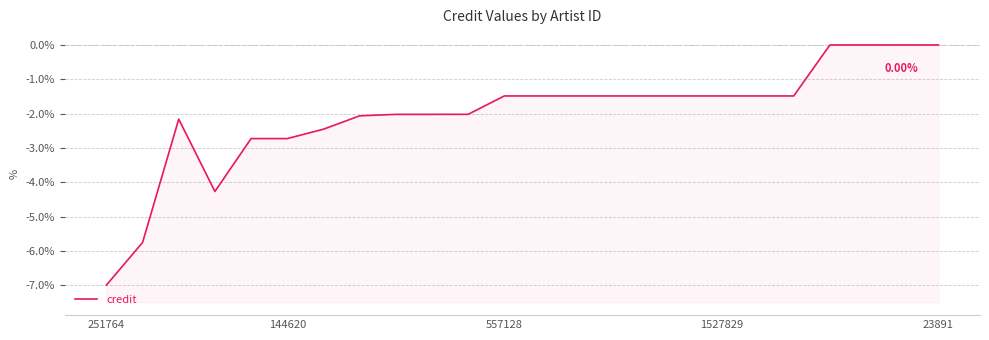

How many data points are above -1?

4